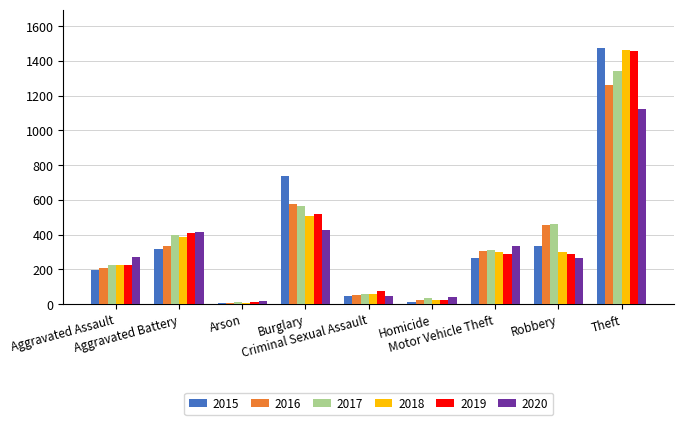

Which series has the largest range (max minus min)?

2015